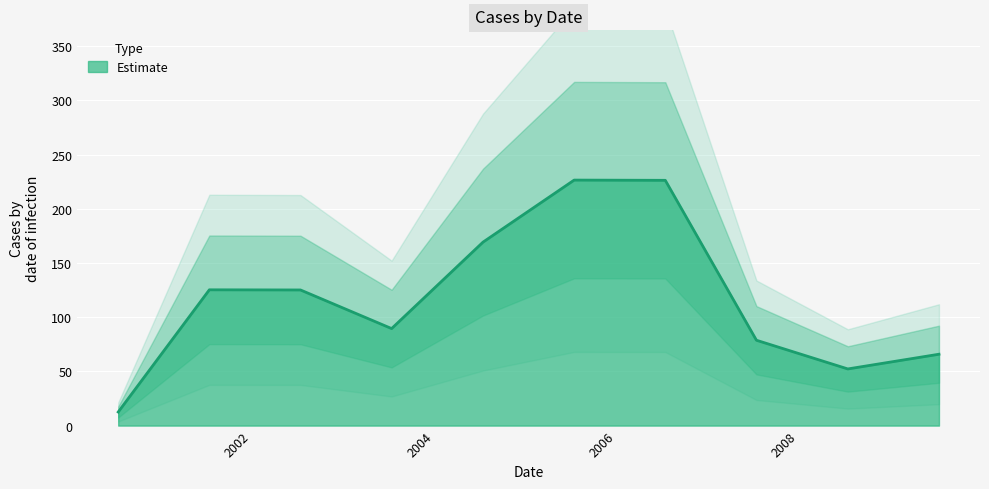

The chart shows a value of 78.7 at 2007-07-15. True or false?

True